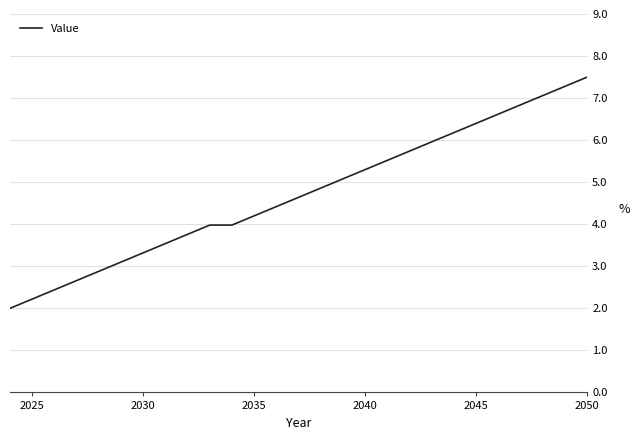

Where is the data nearest to the value 0?

2025